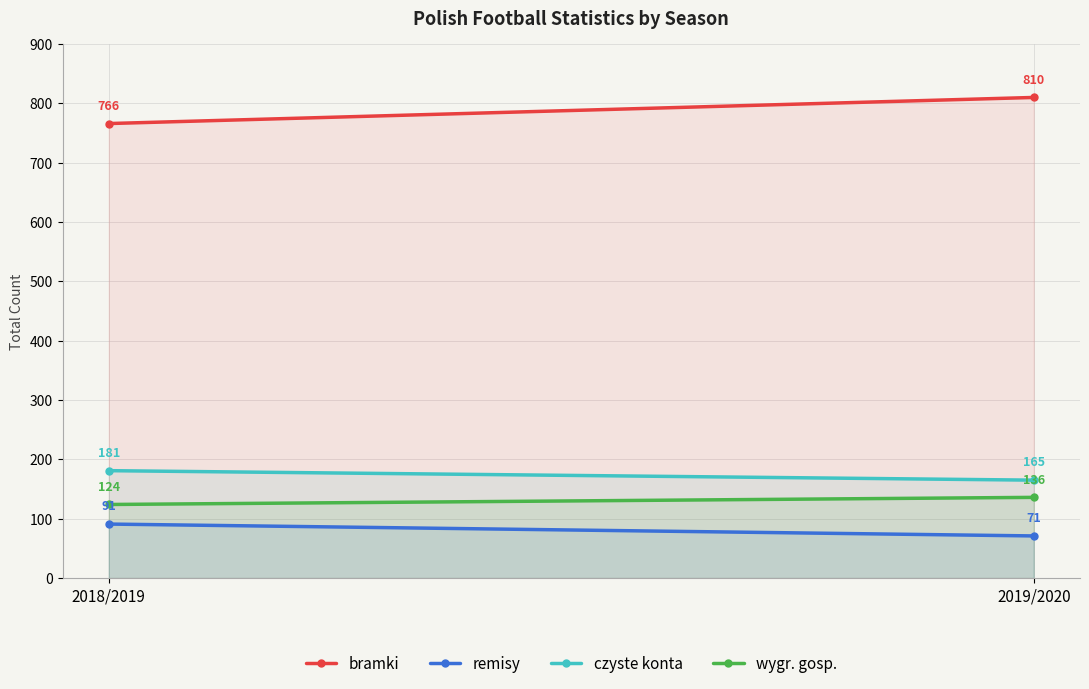

How many lines are shown in the chart?

4